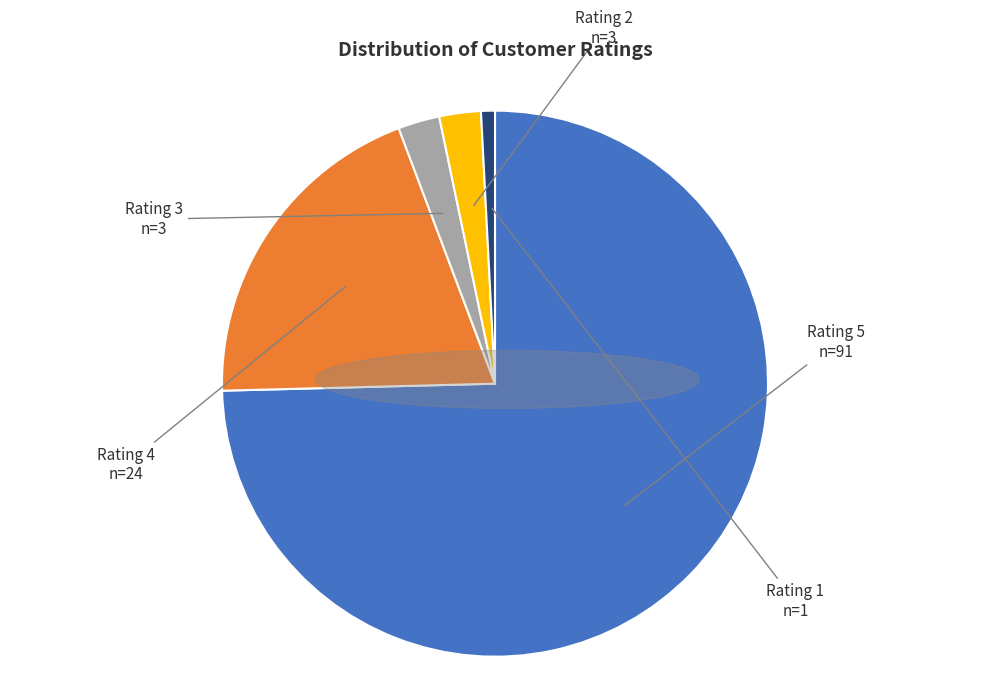

Between Rating 2 and Rating 5, which is larger?

Rating 5